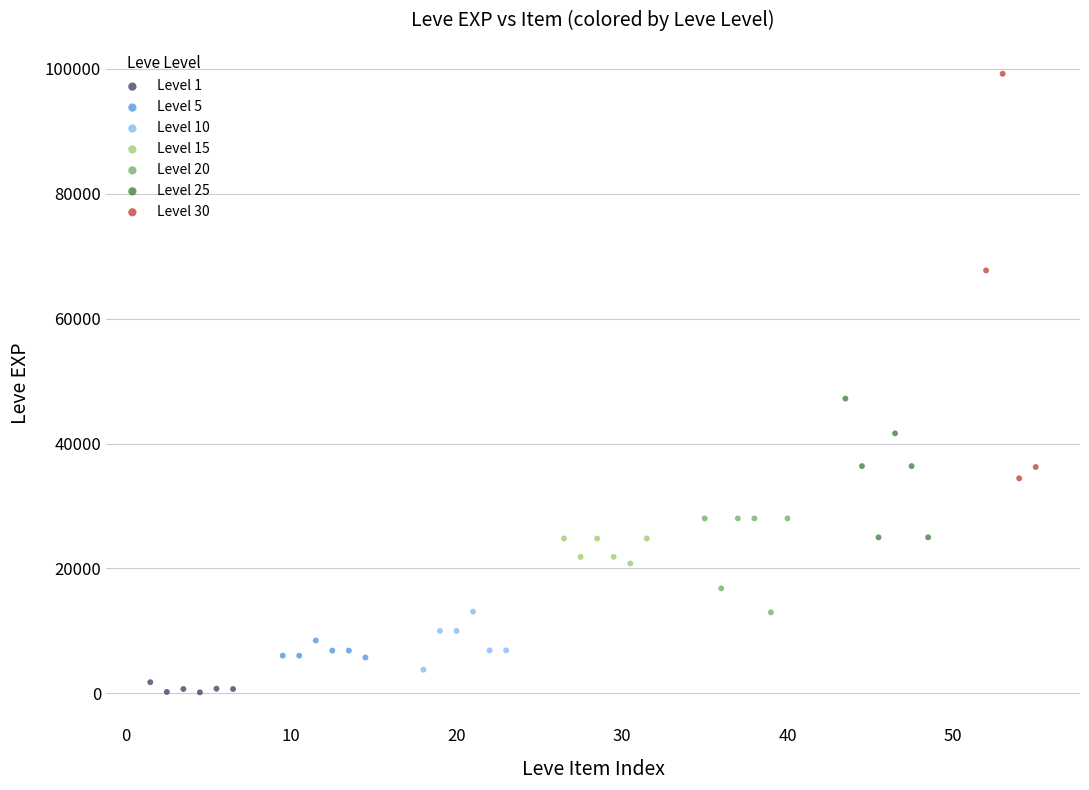

Which series has the largest Y range (max minus min)?

Level 30